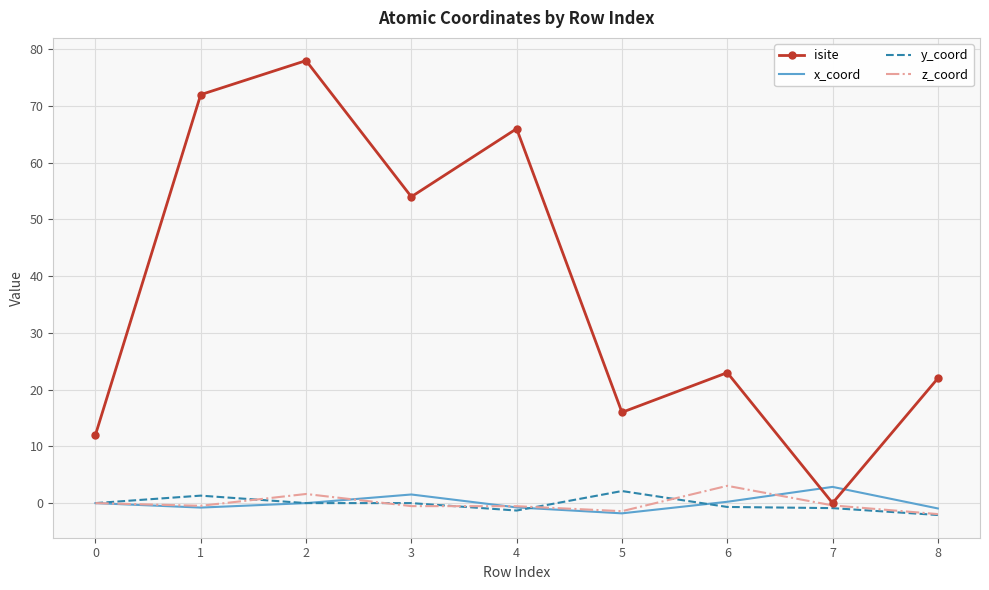

What is the minimum value for x_coord?

-1.8